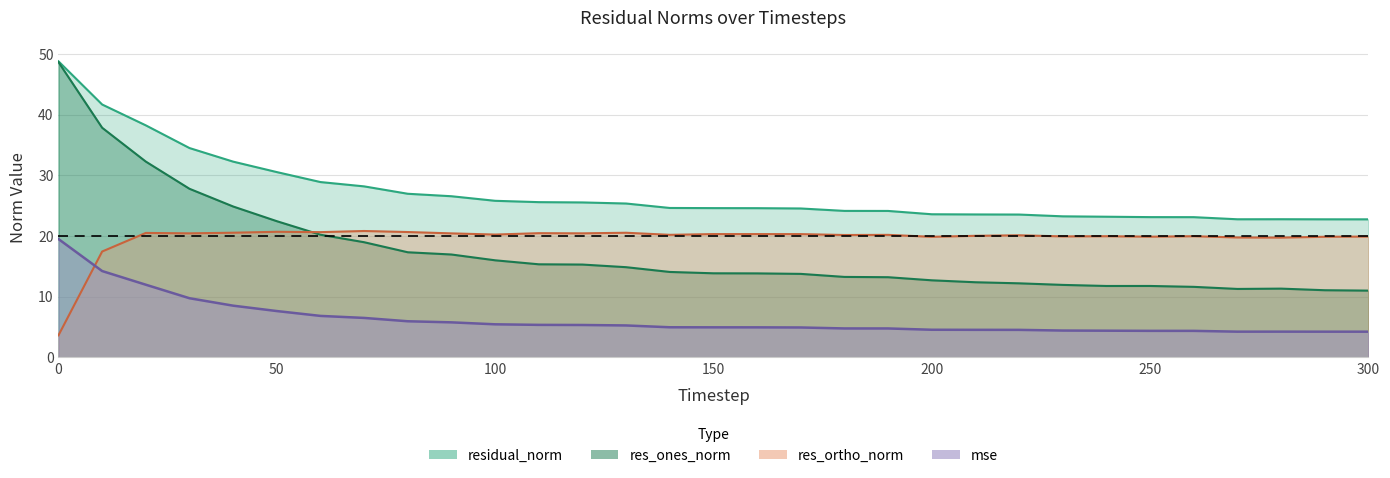

What is the difference between the second highest and minimum values in the res_ones_norm series?

26.8